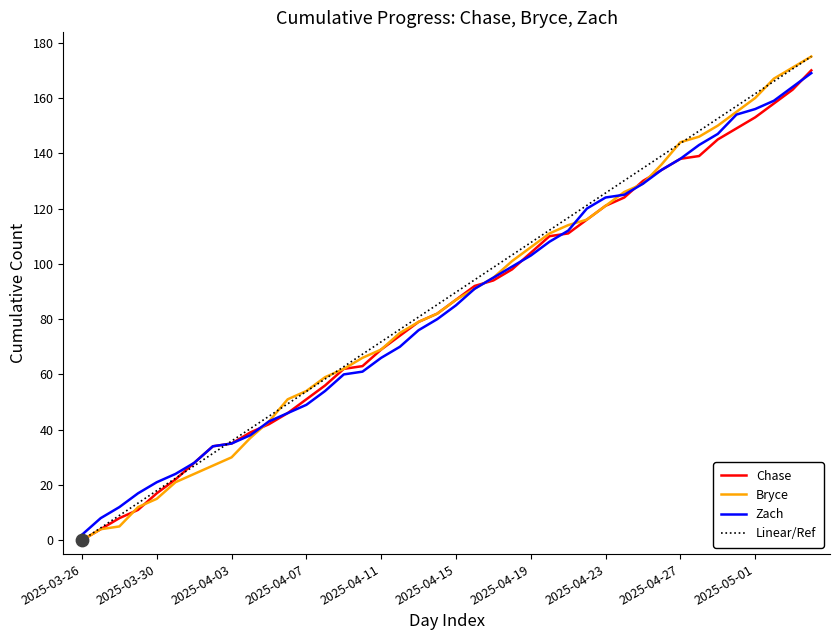

What is the maximum value shown in the chart?

175.0